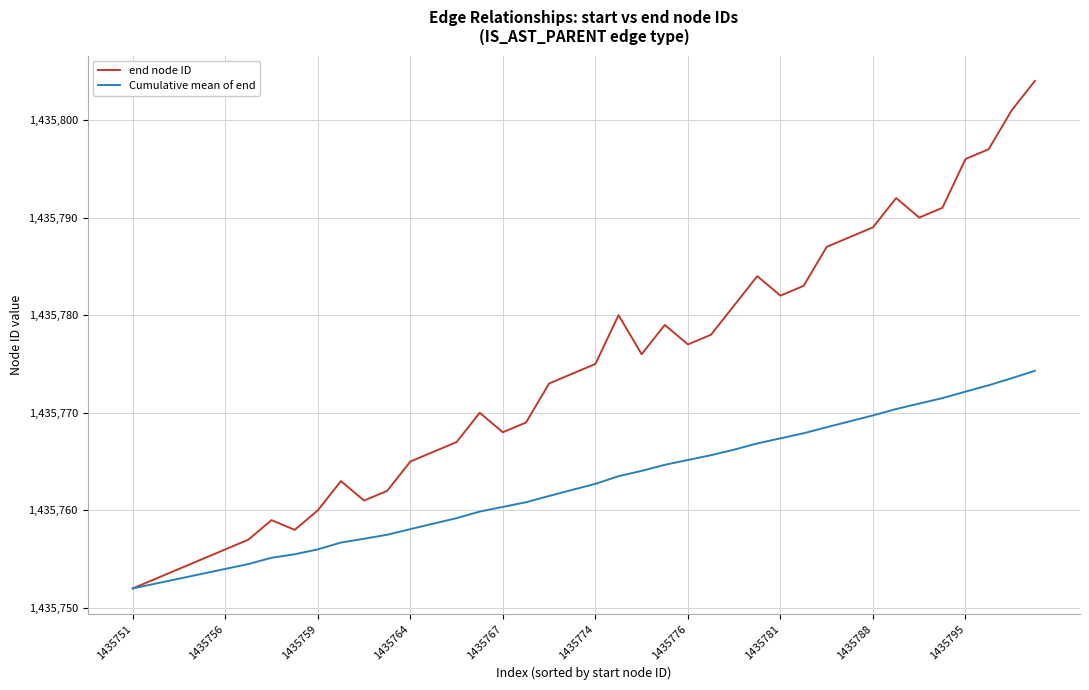

What is the highest value of the end node ID series?

1435804.0